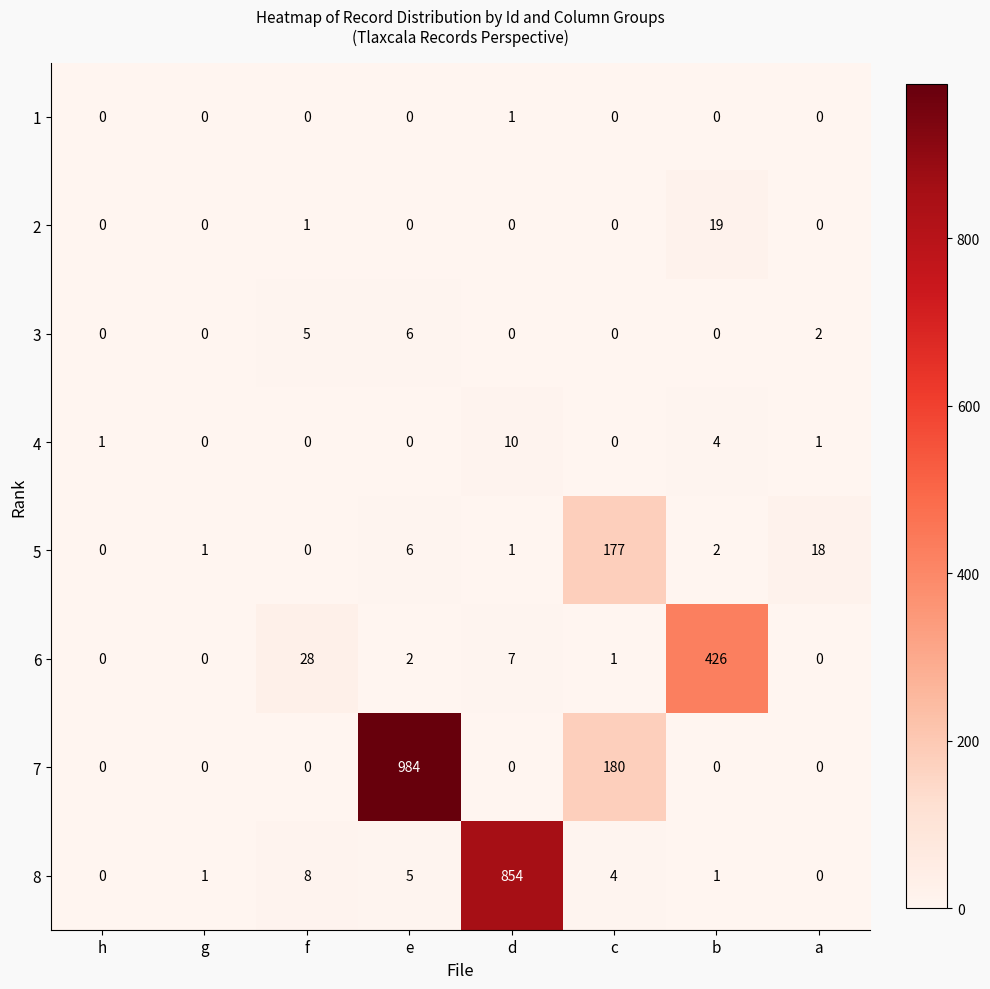

How many data points does each series have?

8